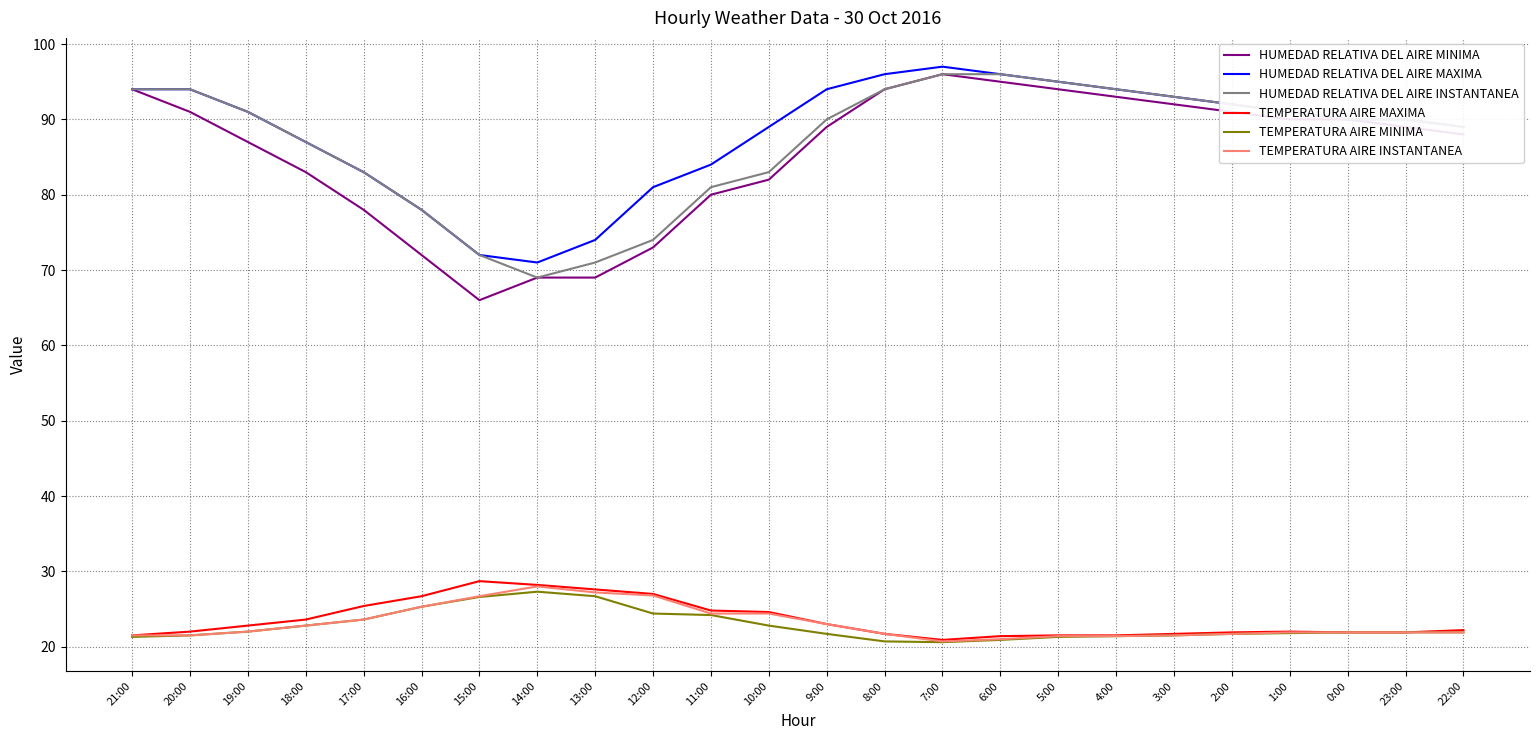

What is the lowest value of the TEMPERATURA AIRE MINIMA series?

20.6